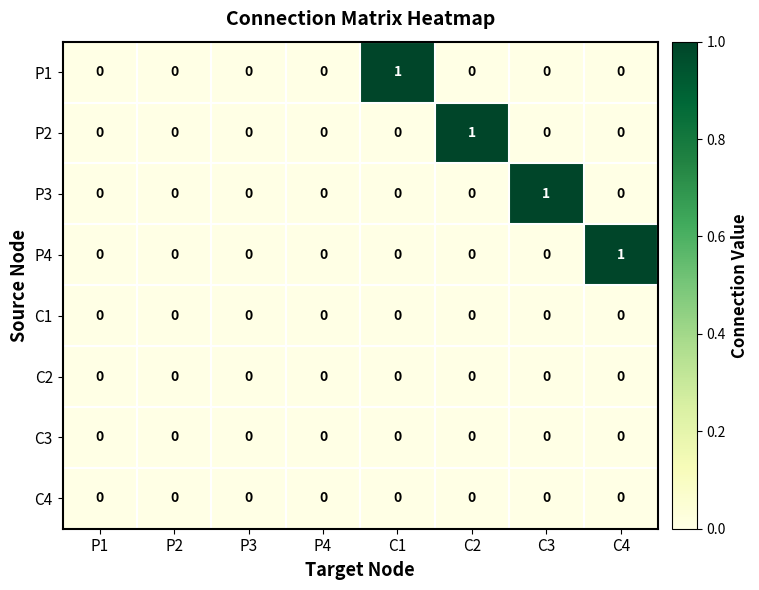

Count the P4 values in the range 0 to 1.

8